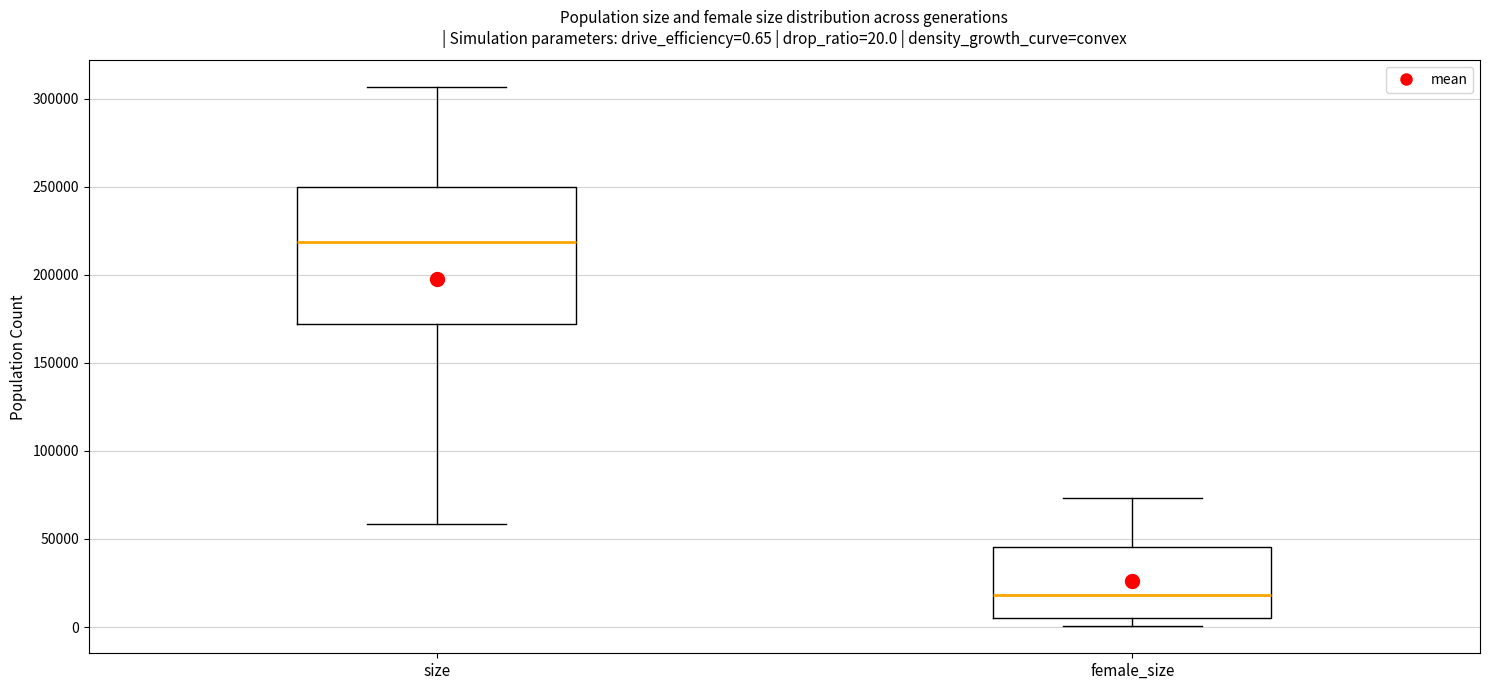

Comparing the boxes themselves (not the whiskers), which one is the tallest?

size